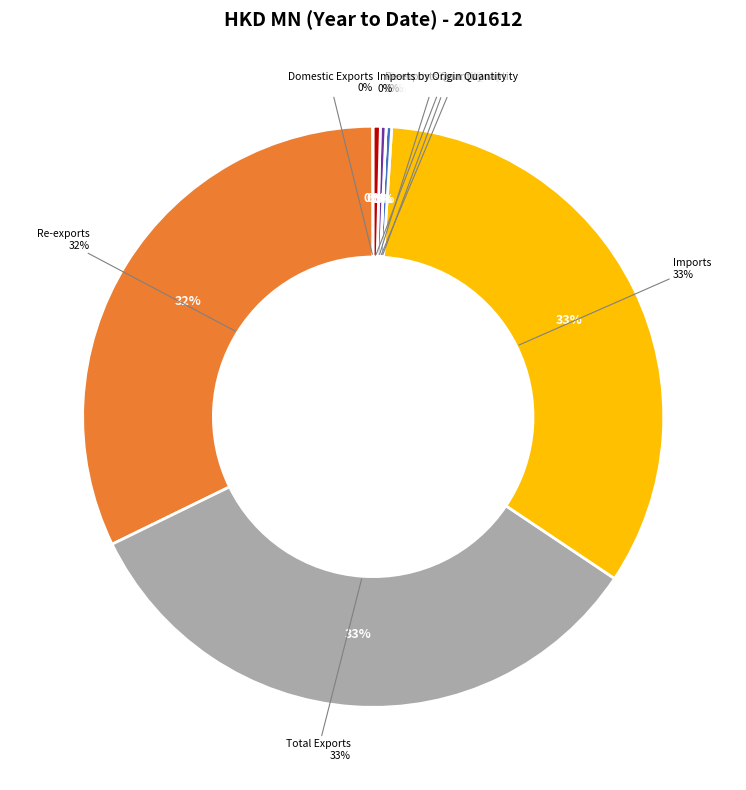

Which category has the smallest portion of the pie?

Domestic Exports Quantity